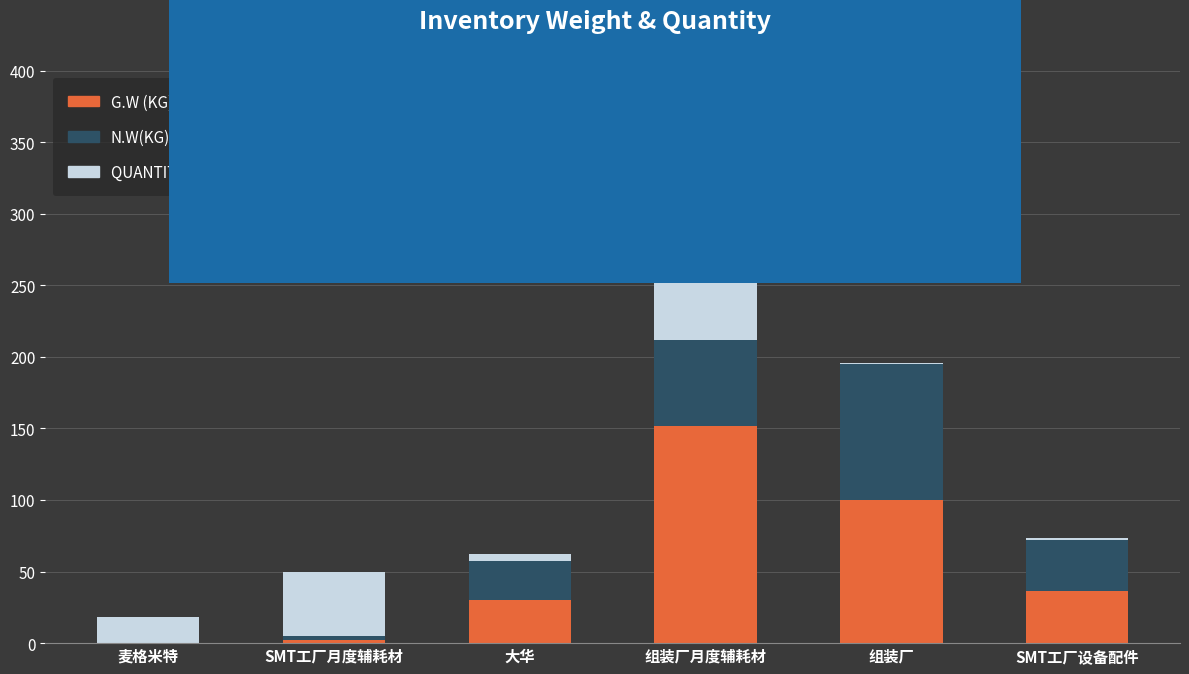

At which label is G.W (KG) closest to 75?

组装厂